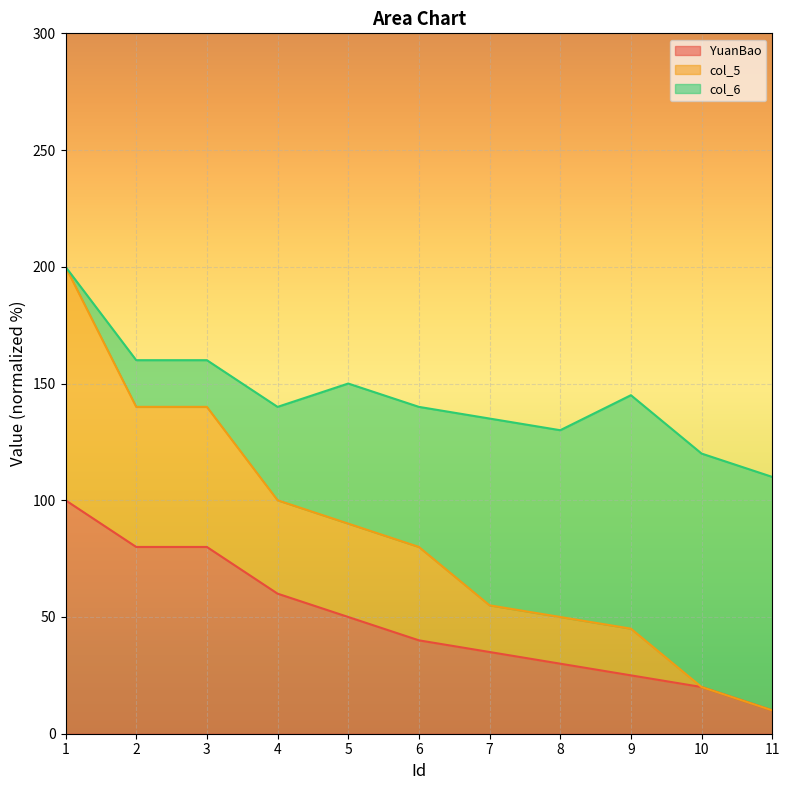

What is the total value across all series at 5?

150